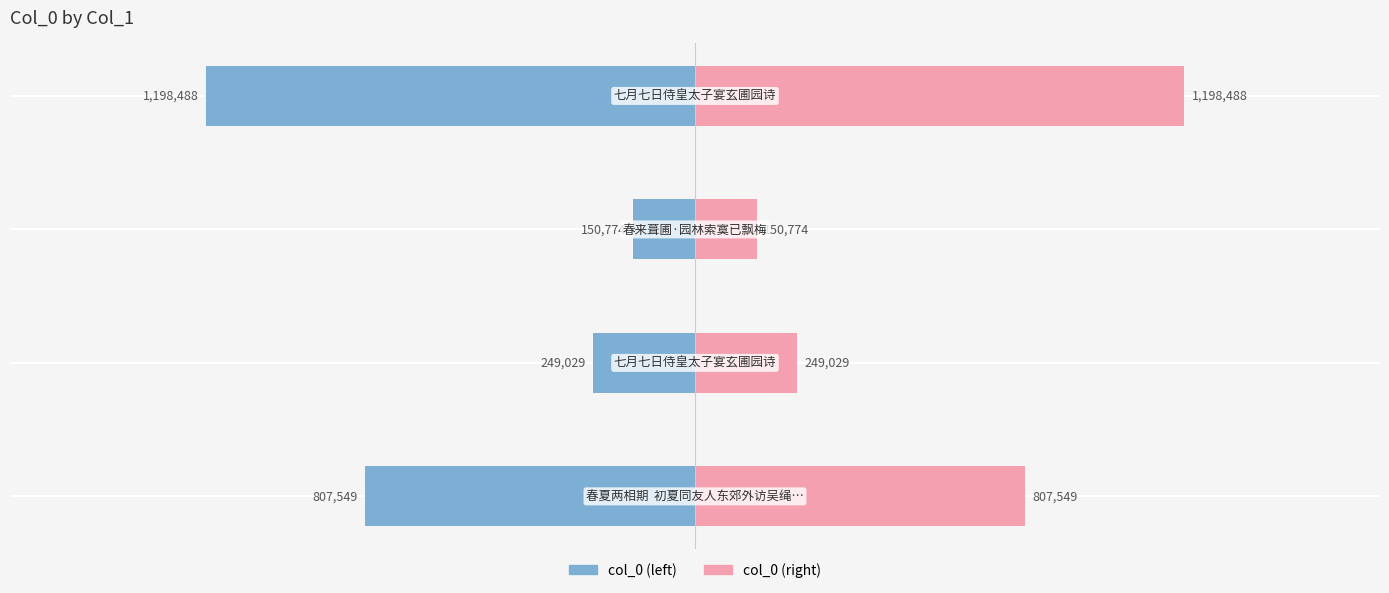

Rank the categories by col_0 (right) value from lowest to highest.

2, 1, 0, 3